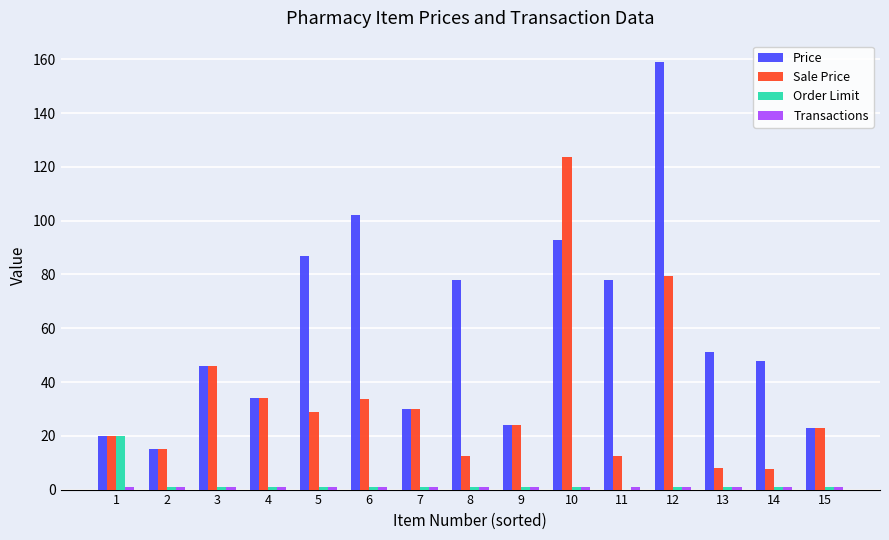

Which series changed the most between 7 and 14?

Sale Price